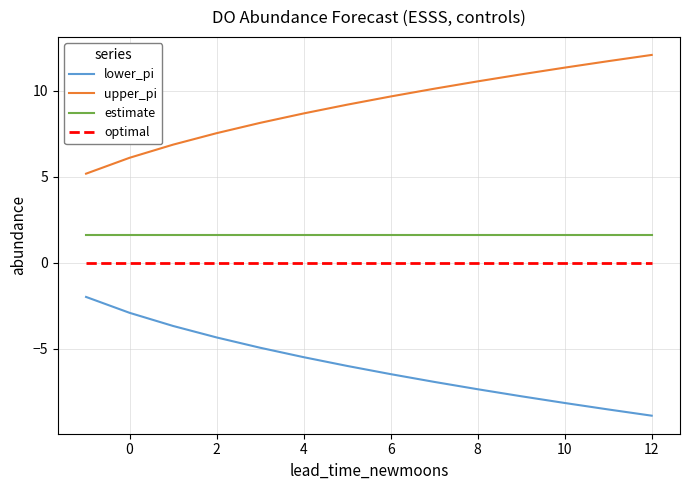

True or false: upper_pi and estimate intersect in this chart.

False